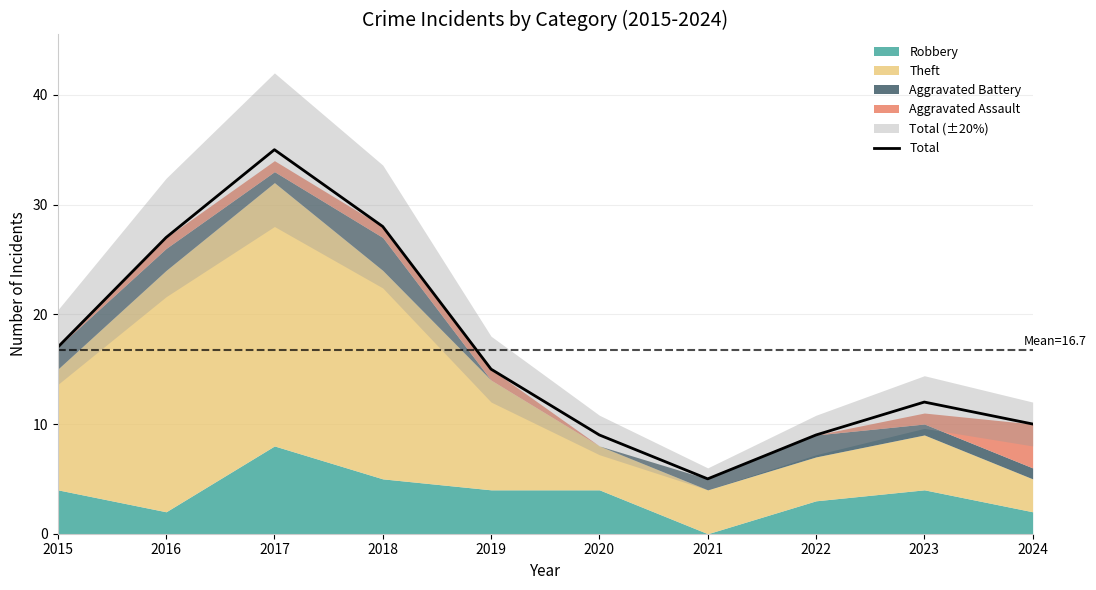

The chart shows a value of 3 at 2021. True or false?

False